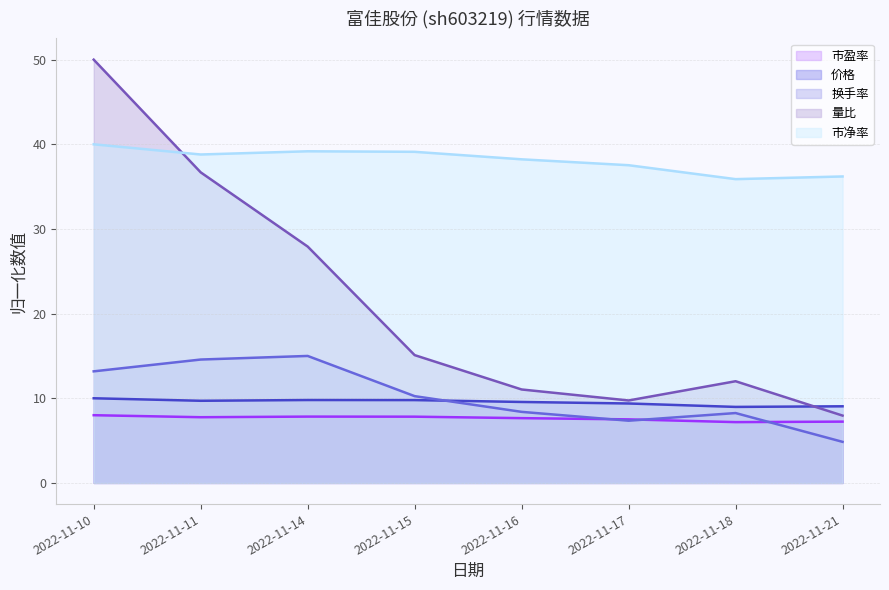

At which category is the sum across all series the highest?

2022-11-10